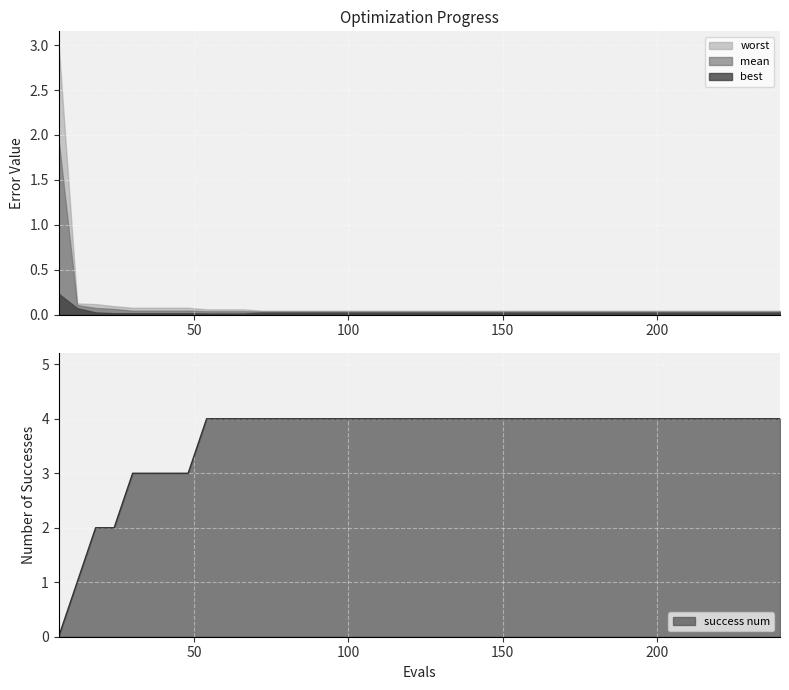

True or false: success num has a value of 2.3 at 138.

False